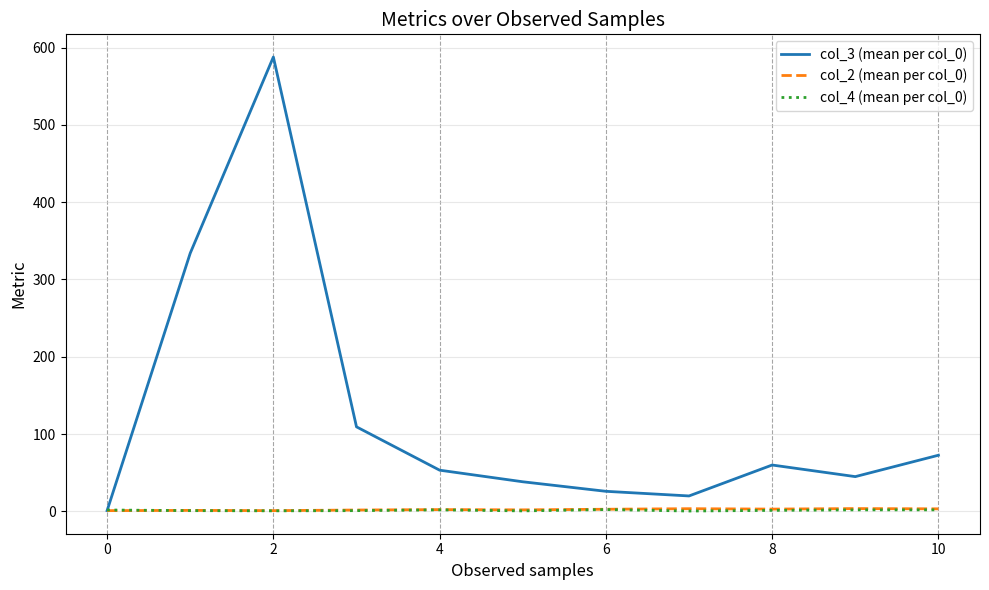

What is the smallest value displayed?

0.5